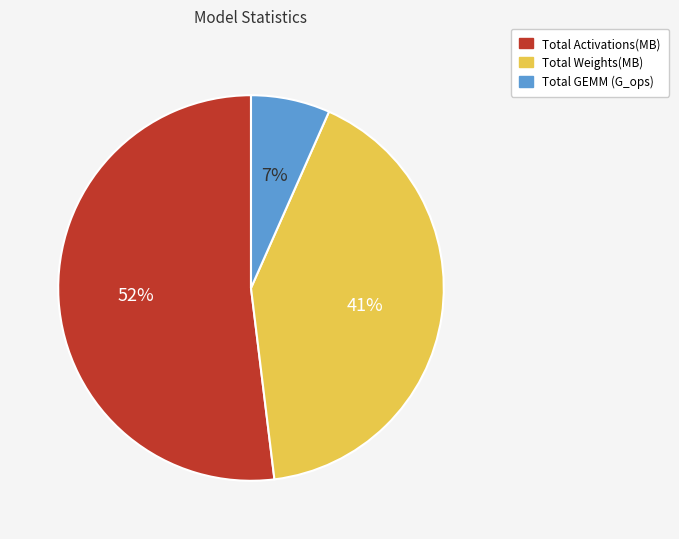

To the nearest percent, what is the difference between the Total Weights(MB) and Total Activations(MB) slice percentages?

11%